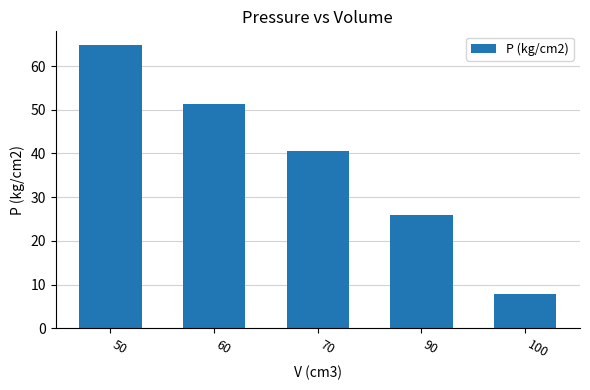

What is the difference between the values at 70 and 50?

24.2